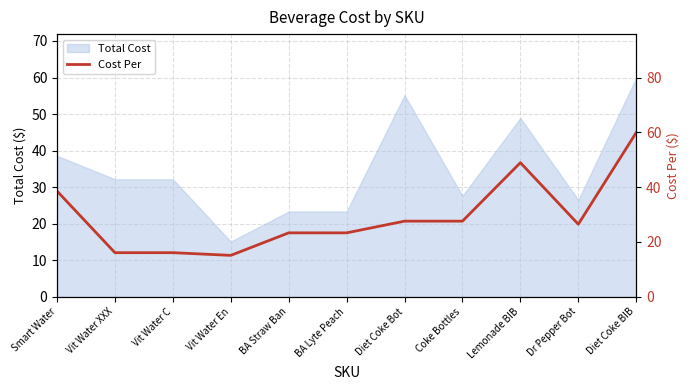

Reading left to right, what are all the values shown in this chart?

Smart Water=38.6	Vit Water XXX=16.1	Vit Water C=16.1	Vit Water En=15.1	BA Straw Ban=23.3	BA Lyte Peach=23.3	Diet Coke Bot=27.6	Coke Bottles=27.6	Lemonade BIB=48.9	Dr Pepper Bot=26.5	Diet Coke BIB=59.9